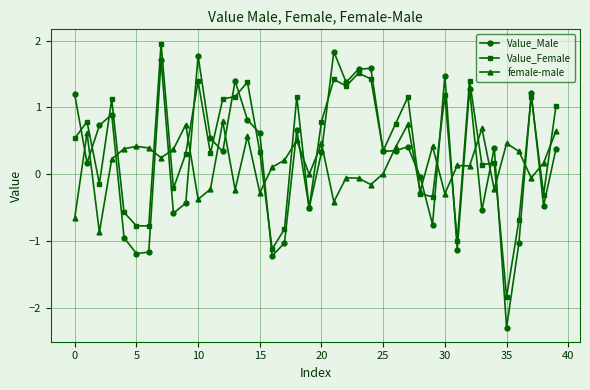

How many interior local peaks does the Value_Male series have?

12